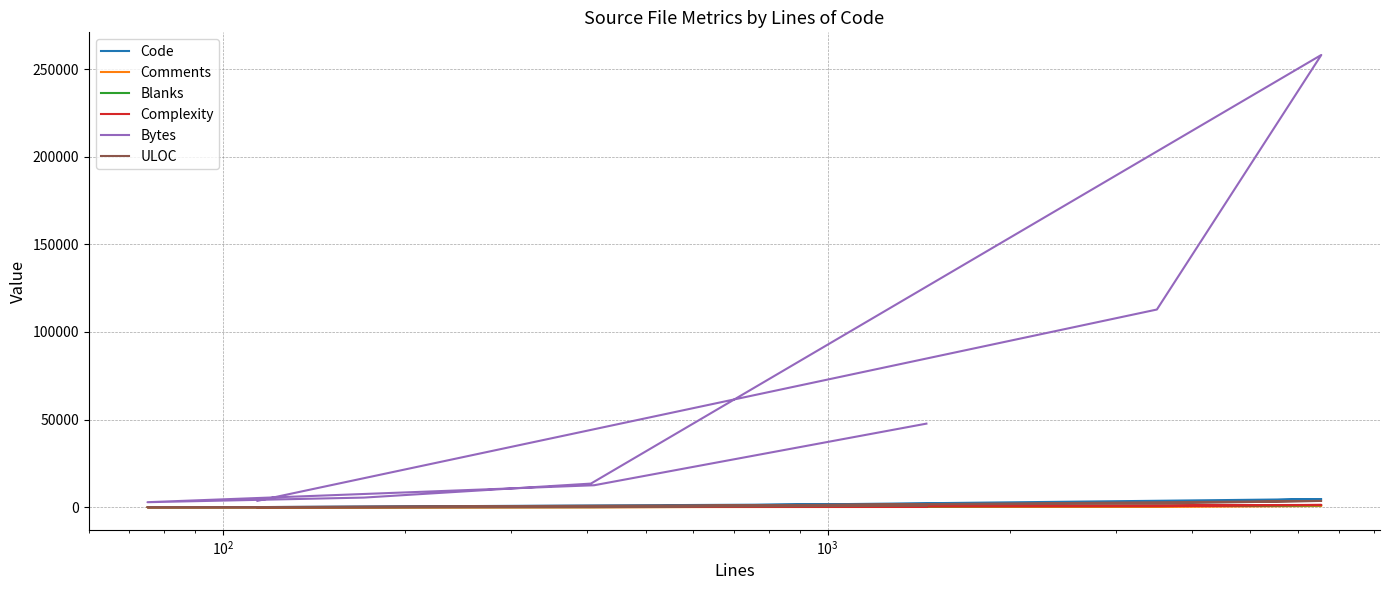

How many distinct data groups are displayed?

6